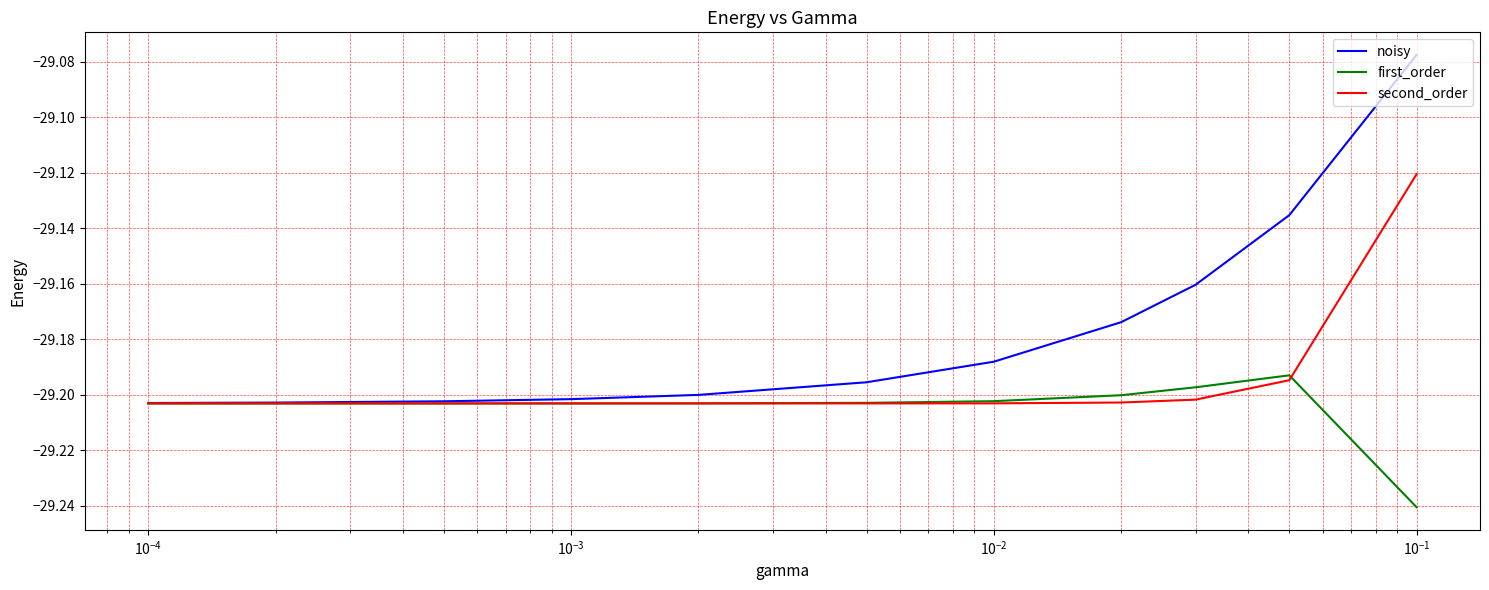

Which series has the largest total across all categories?

noisy